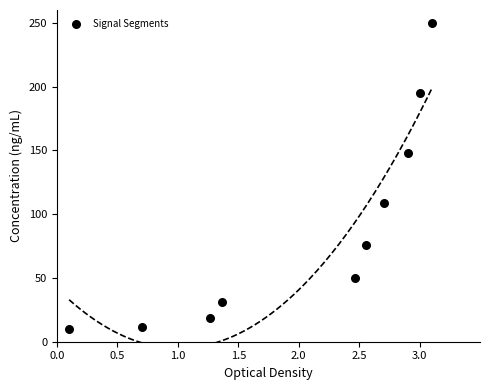

What is the range of Y values (max minus min)?

240.0